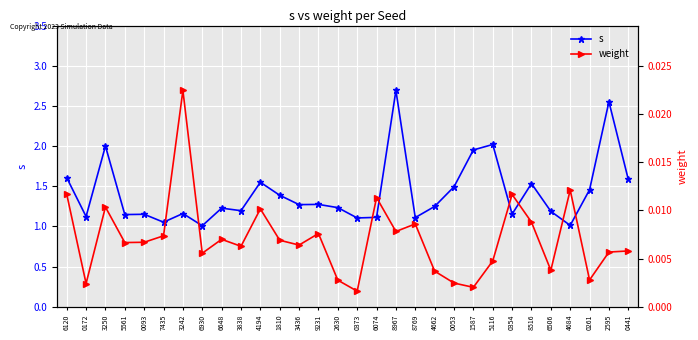

True or false: s and weight intersect in this chart.

False